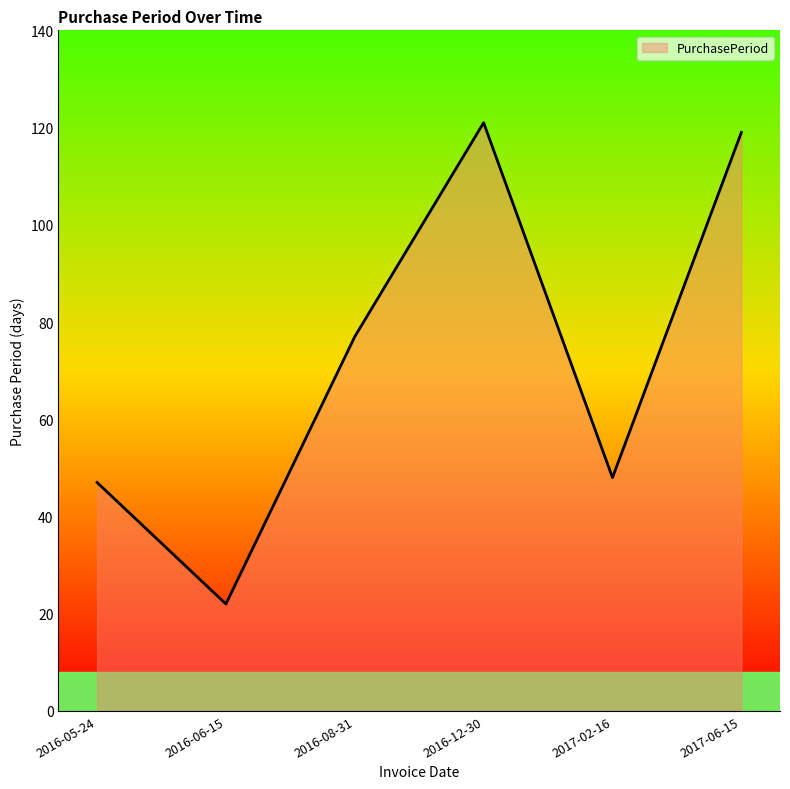

The chart shows a value of 119 at 2017-06-15. True or false?

True